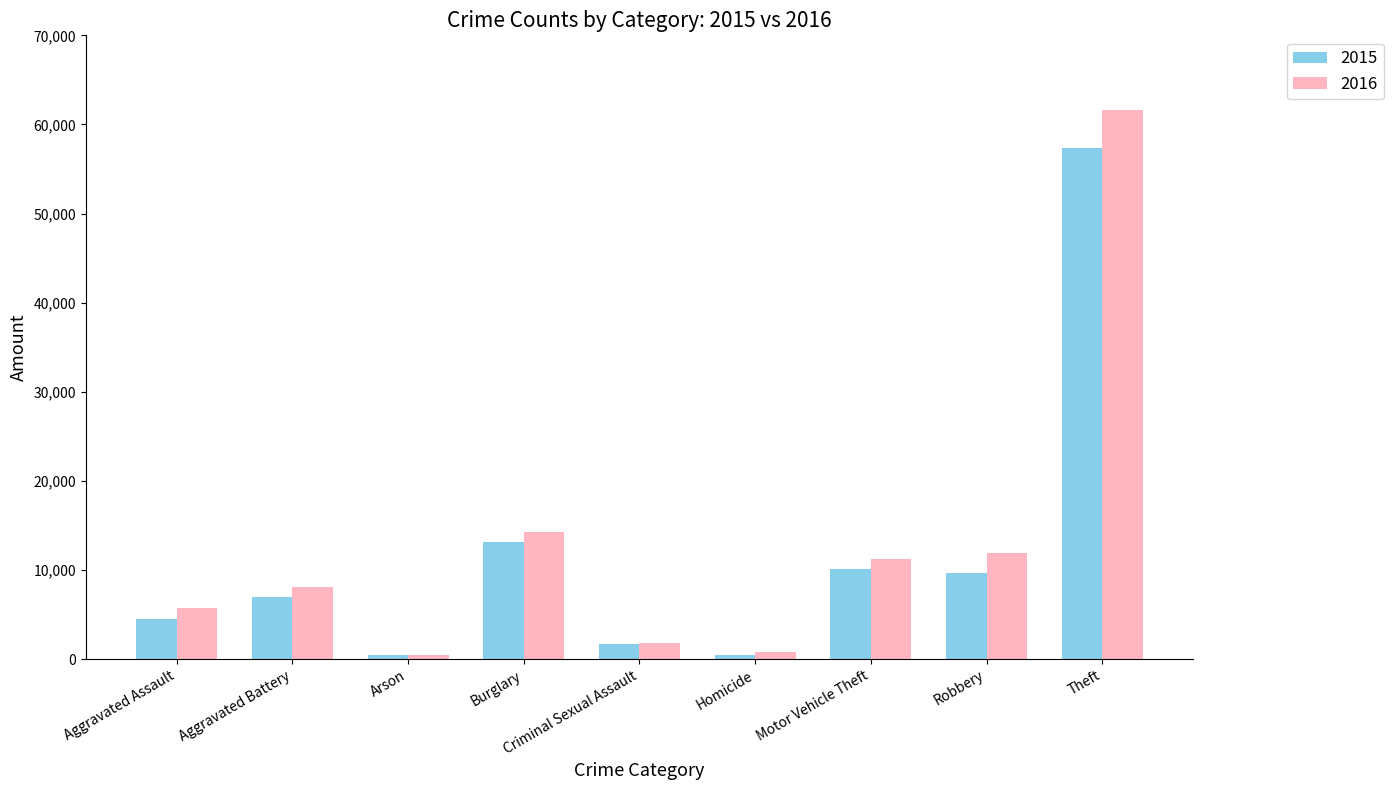

What is the difference between the highest and lowest values at Motor Vehicle Theft?

1218